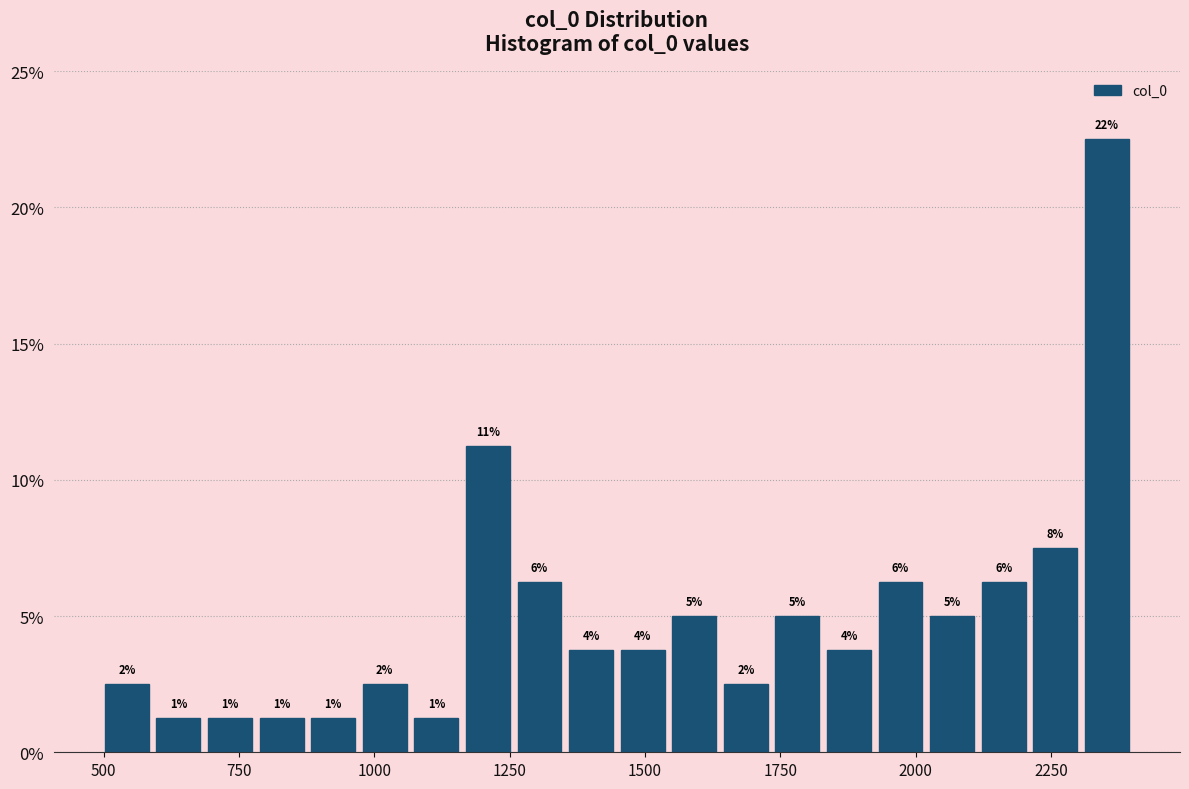

Around what value on the x-axis is the tallest bar? Give the approximate position of its centre, as read against the axis.

2350